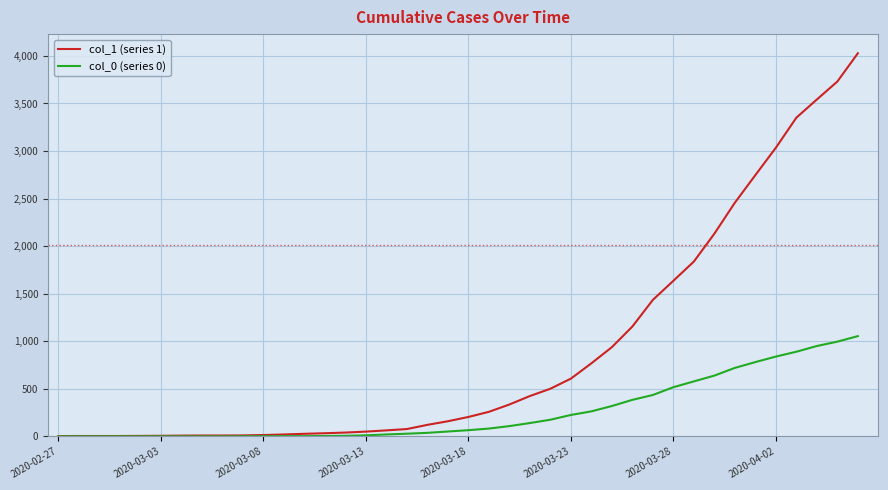

Count the number of data series in this chart.

2